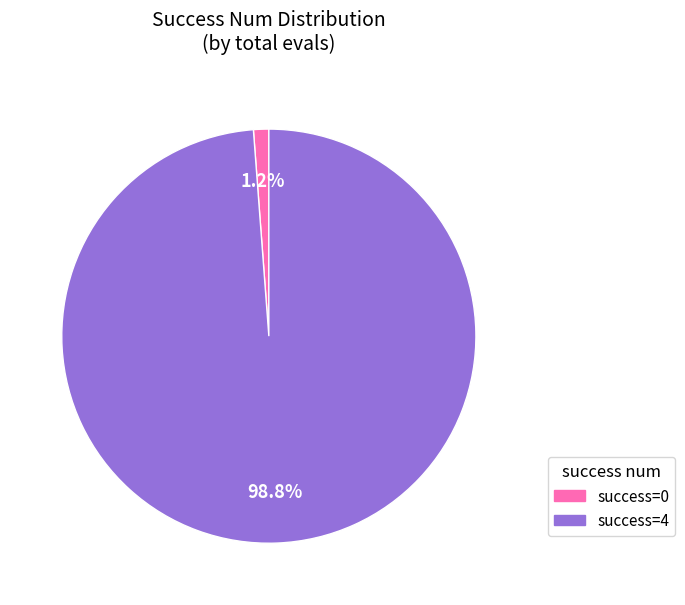

Does success=0 represent more than half of the total?

No